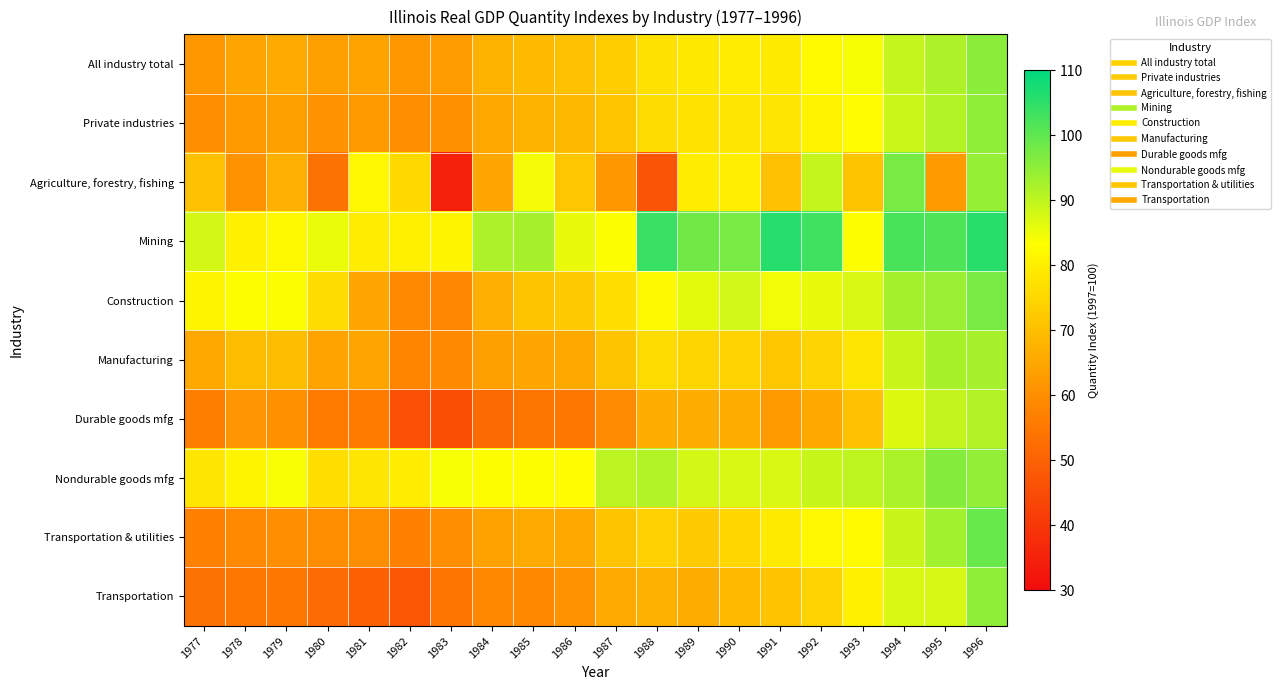

Which series changed the most between 1994 and 1996?

Transportation & utilities